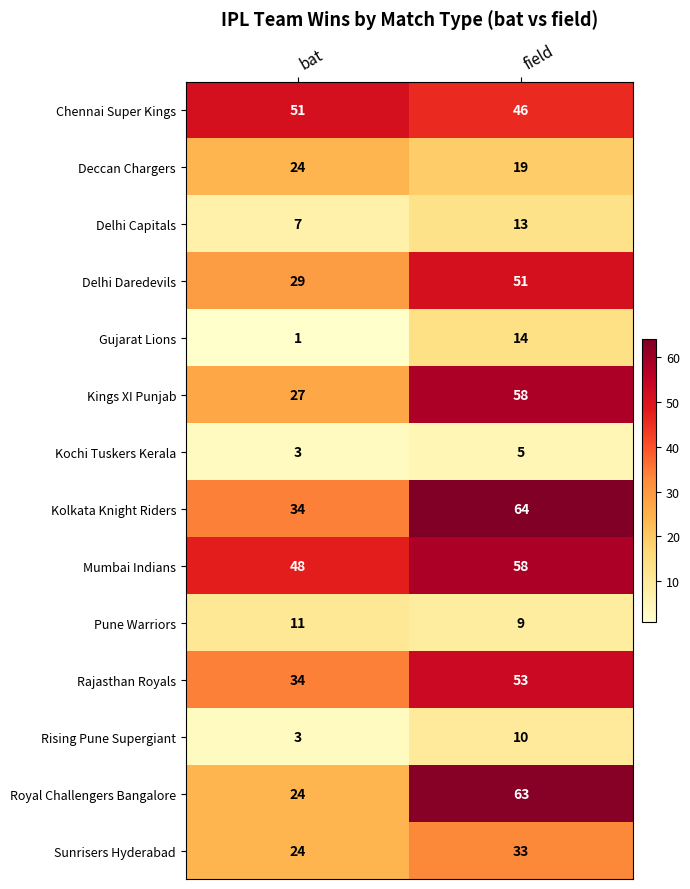

How many data points does each series have?

2